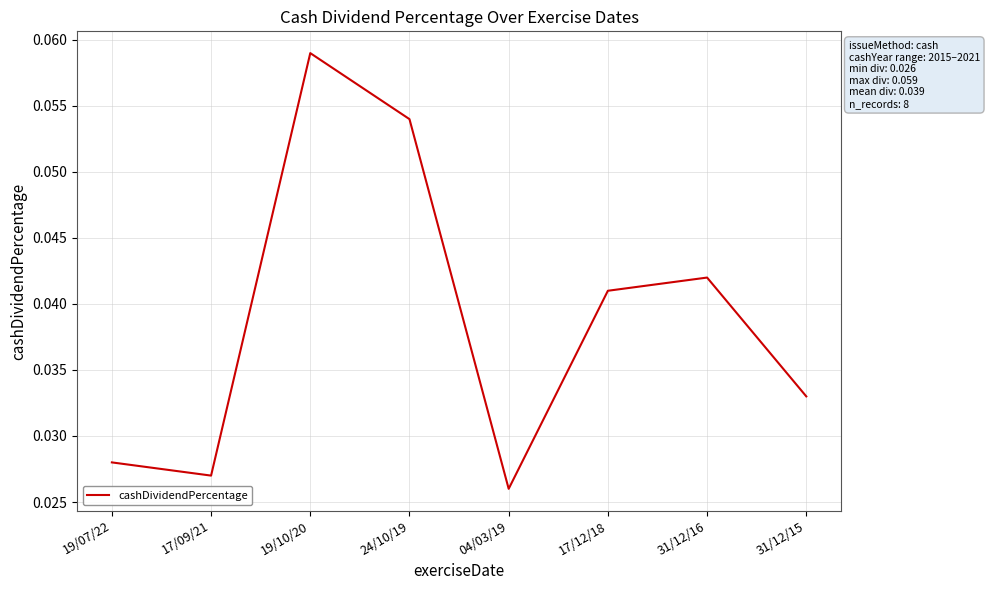

The value at 31/12/15 is 0.1. True or false?

False